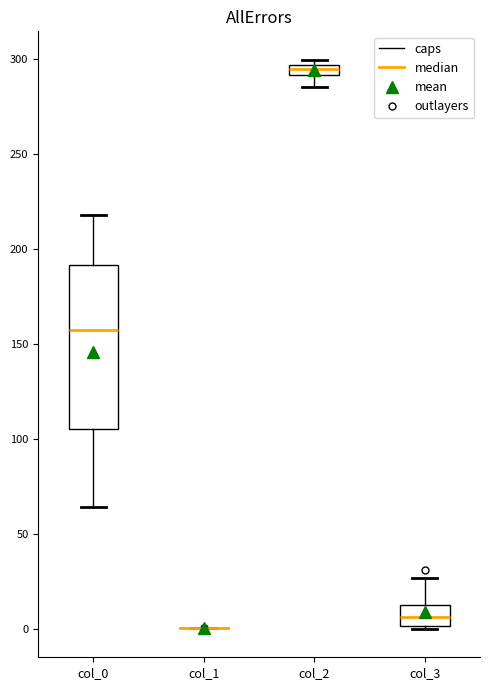

Which box is the tallest, from its lower edge to its upper edge?

col_0